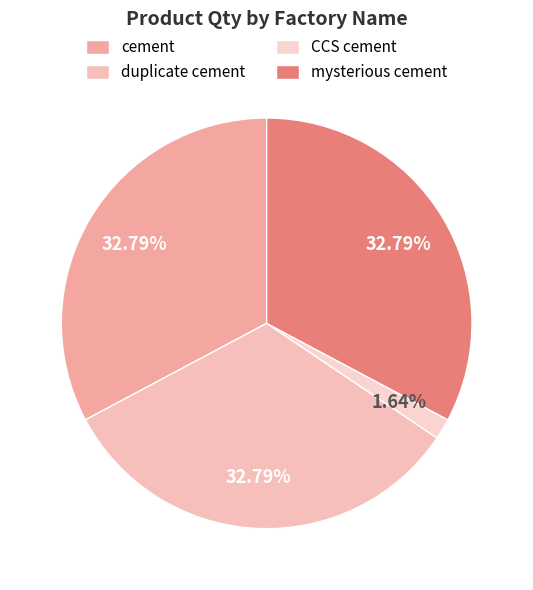

To the nearest percent, what percentage of the pie is CCS cement?

2%